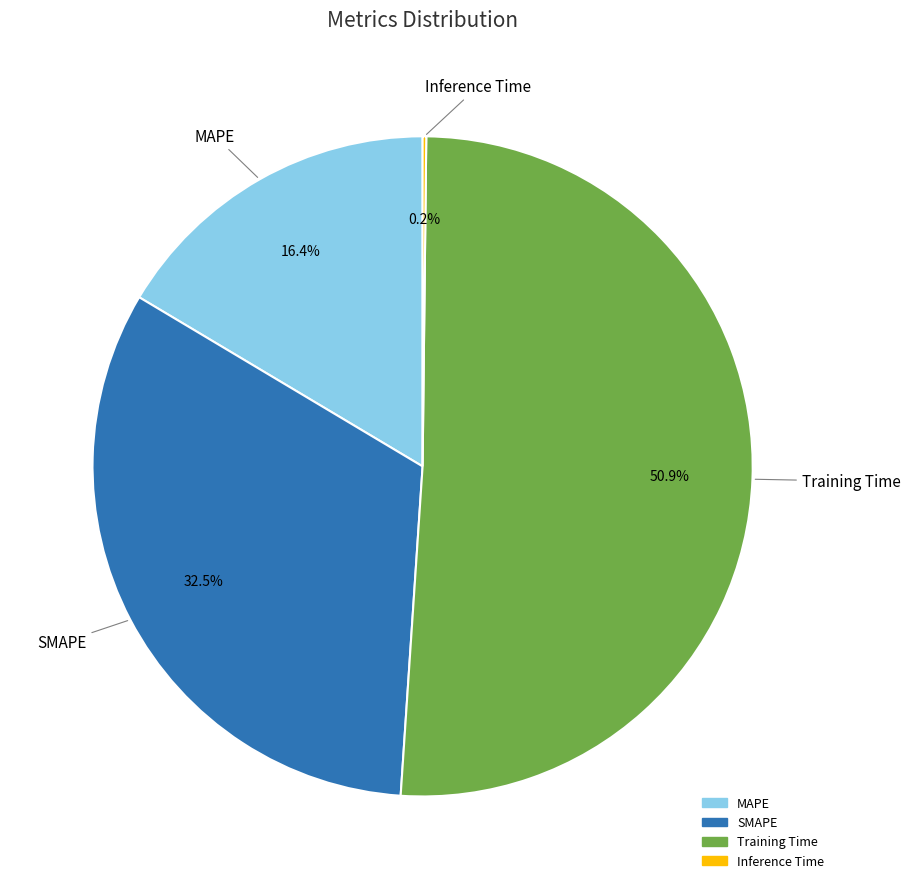

What is the largest slice in the pie chart?

Training Time